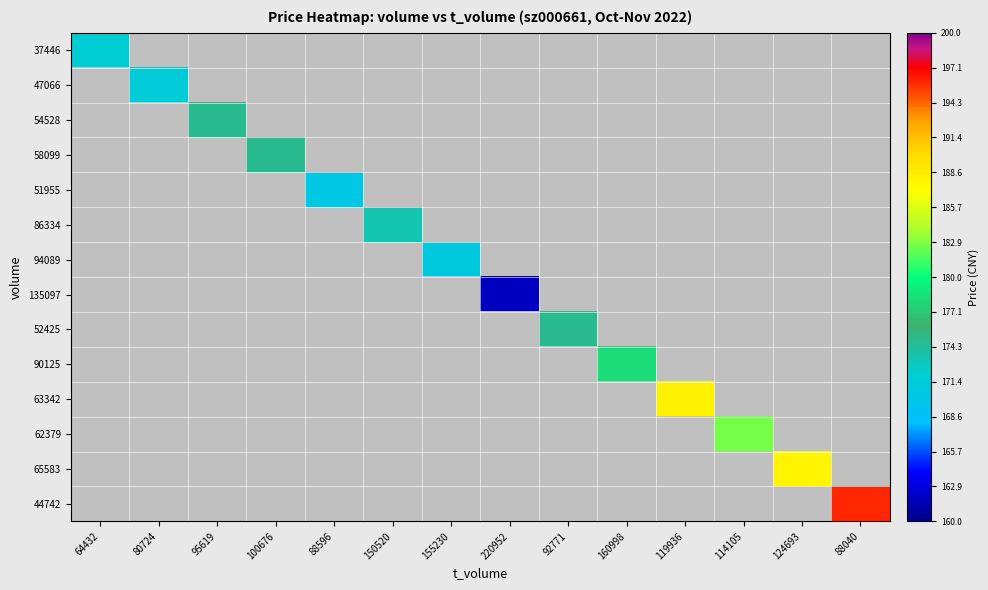

How many categories are shown in the chart?

14